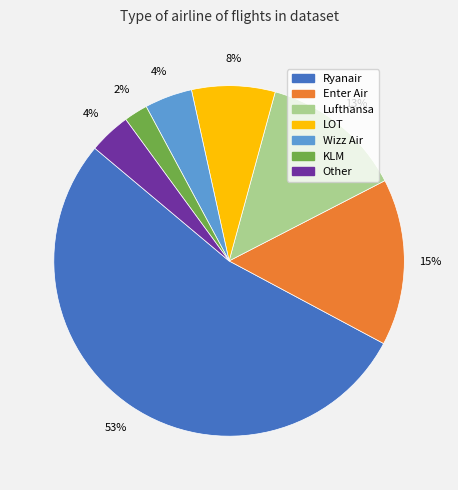

Does LOT account for over 50% of the chart?

No